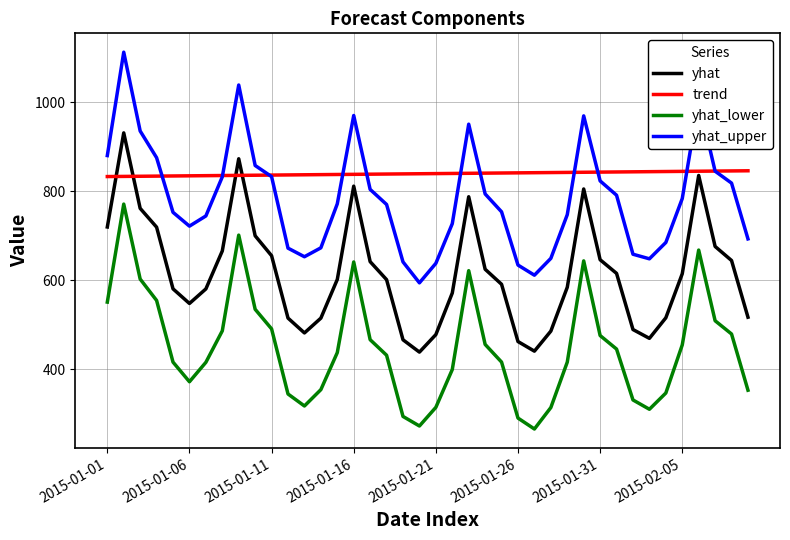

What are all the series names shown in the legend?

yhat, trend, yhat_lower, yhat_upper